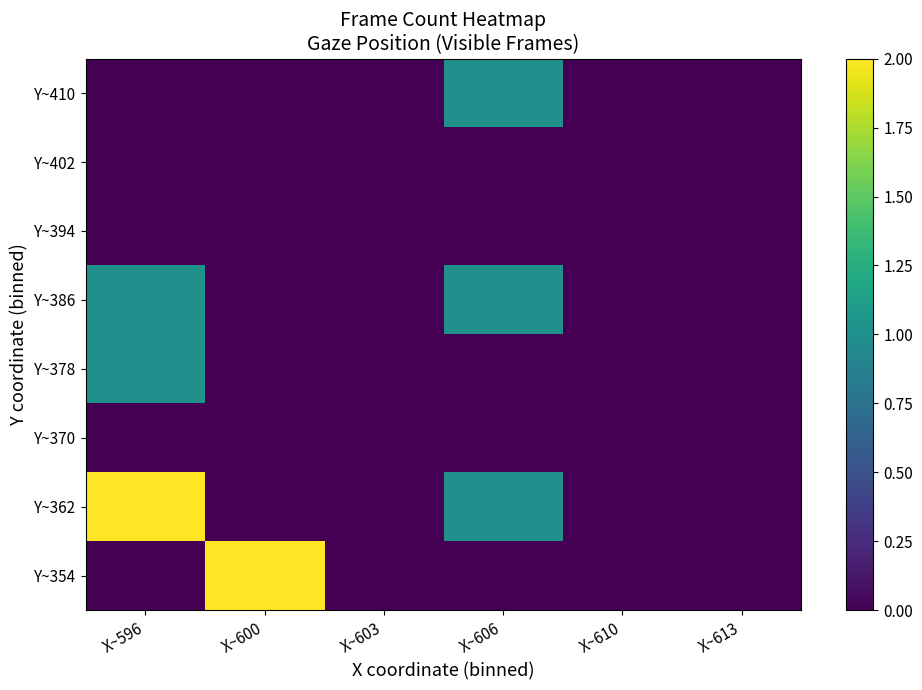

What is the total value across all series at X~596?

4